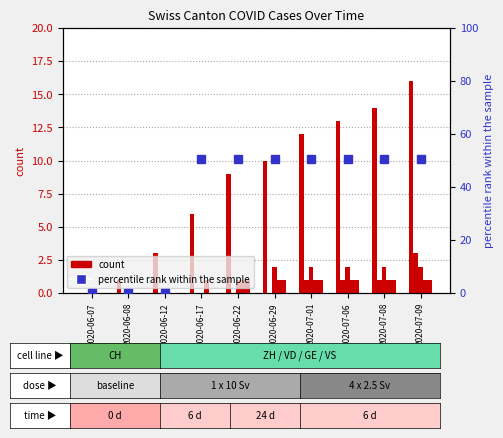

The value of percentile rank within the sample at 2020-07-08 is 50.5. True or false?

True